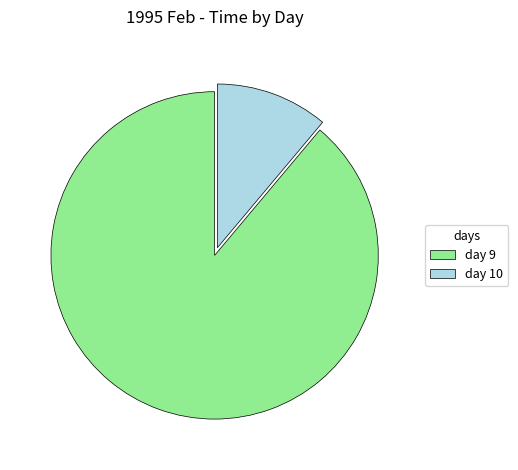

Approximately how many times larger is the value at day 10 compared to day 9?

0.1